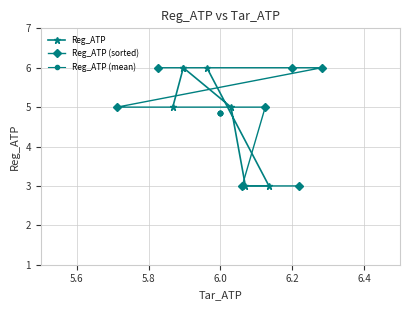

What is the average value of the Reg_ATP (mean) series?

4.9